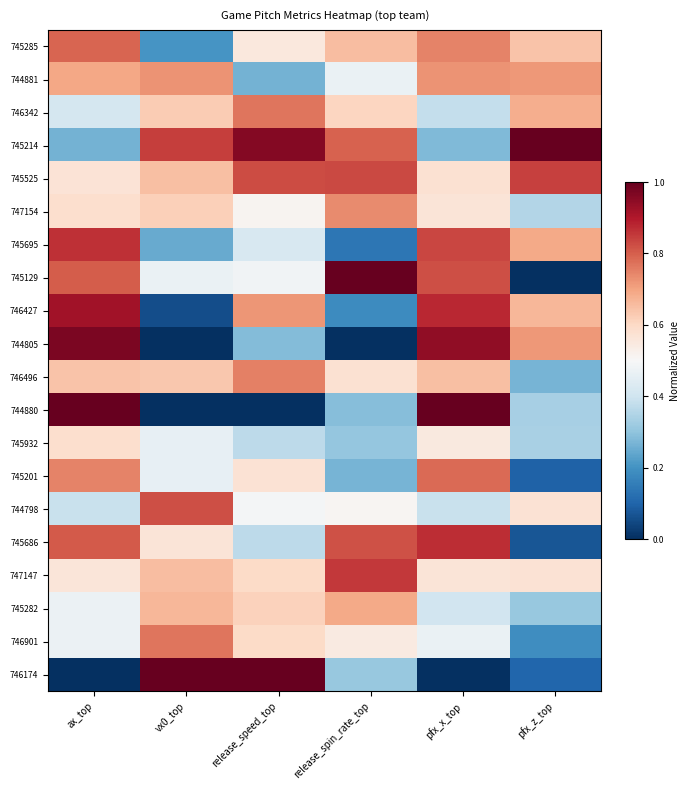

Reading left to right, transcribe all the data shown in this chart.

745285: ax_top=0.8	vx0_top=0.2	release_speed_top=0.6	release_spin_rate_top=0.7	pfx_x_top=0.7	pfx_z_top=0.6
744881: ax_top=0.7	vx0_top=0.7	release_speed_top=0.3	release_spin_rate_top=0.5	pfx_x_top=0.7	pfx_z_top=0.7
746342: ax_top=0.4	vx0_top=0.6	release_speed_top=0.8	release_spin_rate_top=0.6	pfx_x_top=0.4	pfx_z_top=0.7
745214: ax_top=0.3	vx0_top=0.8	release_speed_top=1.0	release_spin_rate_top=0.8	pfx_x_top=0.3	pfx_z_top=1.0
745525: ax_top=0.6	vx0_top=0.7	release_speed_top=0.8	release_spin_rate_top=0.8	pfx_x_top=0.6	pfx_z_top=0.8
747154: ax_top=0.6	vx0_top=0.6	release_speed_top=0.5	release_spin_rate_top=0.7	pfx_x_top=0.6	pfx_z_top=0.4
745695: ax_top=0.9	vx0_top=0.2	release_speed_top=0.4	release_spin_rate_top=0.1	pfx_x_top=0.8	pfx_z_top=0.7
745129: ax_top=0.8	vx0_top=0.5	release_speed_top=0.5	release_spin_rate_top=1.0	pfx_x_top=0.8	pfx_z_top=0.0
746427: ax_top=0.9	vx0_top=0.1	release_speed_top=0.7	release_spin_rate_top=0.2	pfx_x_top=0.9	pfx_z_top=0.7
744805: ax_top=1.0	vx0_top=0.0	release_speed_top=0.3	release_spin_rate_top=0.0	pfx_x_top=0.9	pfx_z_top=0.7
746496: ax_top=0.6	vx0_top=0.6	release_speed_top=0.8	release_spin_rate_top=0.6	pfx_x_top=0.7	pfx_z_top=0.3
744880: ax_top=1.0	vx0_top=0.0	release_speed_top=0.0	release_spin_rate_top=0.3	pfx_x_top=1.0	pfx_z_top=0.3
745932: ax_top=0.6	vx0_top=0.5	release_speed_top=0.4	release_spin_rate_top=0.3	pfx_x_top=0.5	pfx_z_top=0.3
745201: ax_top=0.7	vx0_top=0.5	release_speed_top=0.6	release_spin_rate_top=0.3	pfx_x_top=0.8	pfx_z_top=0.1
744798: ax_top=0.4	vx0_top=0.8	release_speed_top=0.5	release_spin_rate_top=0.5	pfx_x_top=0.4	pfx_z_top=0.6
745686: ax_top=0.8	vx0_top=0.6	release_speed_top=0.4	release_spin_rate_top=0.8	pfx_x_top=0.9	pfx_z_top=0.1
747147: ax_top=0.6	vx0_top=0.7	release_speed_top=0.6	release_spin_rate_top=0.9	pfx_x_top=0.6	pfx_z_top=0.6
745282: ax_top=0.5	vx0_top=0.7	release_speed_top=0.6	release_spin_rate_top=0.7	pfx_x_top=0.4	pfx_z_top=0.3
746901: ax_top=0.5	vx0_top=0.8	release_speed_top=0.6	release_spin_rate_top=0.5	pfx_x_top=0.5	pfx_z_top=0.2
746174: ax_top=0.0	vx0_top=1.0	release_speed_top=1.0	release_spin_rate_top=0.3	pfx_x_top=0.0	pfx_z_top=0.1